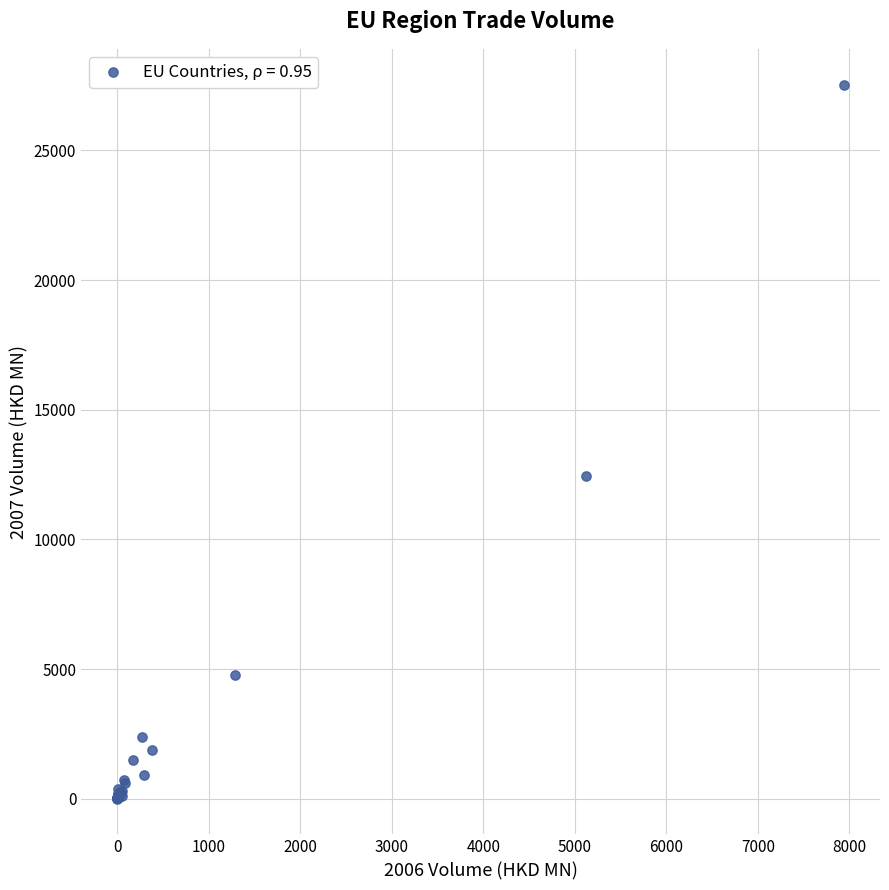

What Y value in the scatter plot is closest to 13771?

12436.5